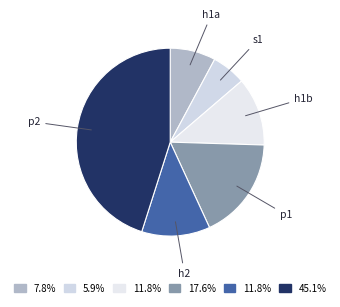

Which slice is the largest?

p2